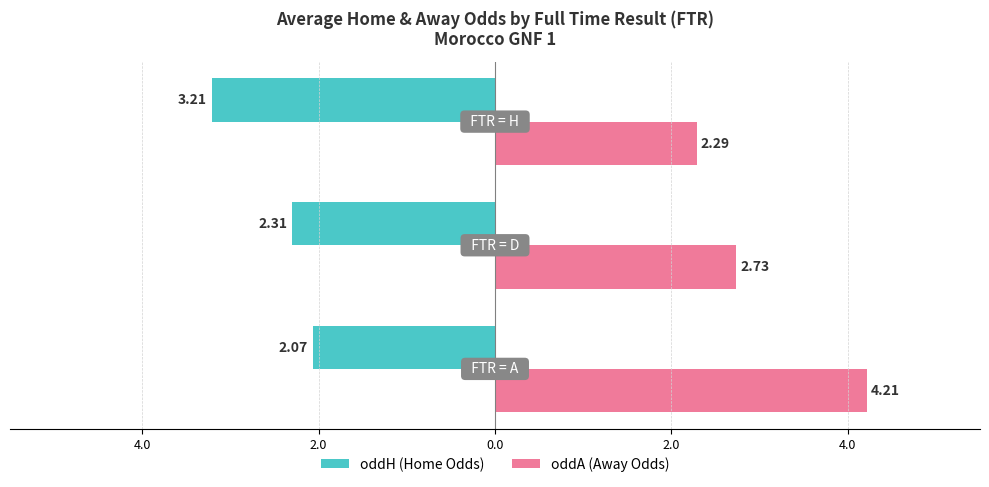

List the series in order of their peak value, highest first.

oddA (Away Odds), oddH (Home Odds)